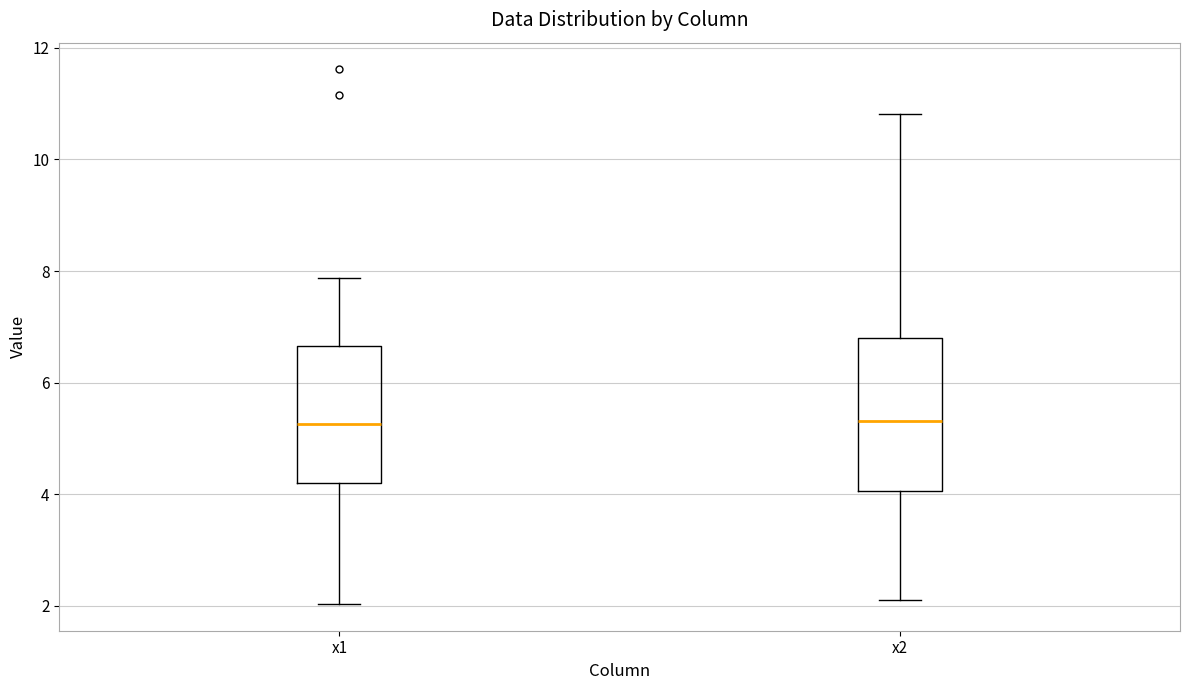

Reading left to right, read every box against the y-axis: the position of its median line, the range the box covers, and the ends of its whiskers. The values are not printed on the chart, so give them approximately, as read against the axis.

x1: median 5.2, box 4.2 to 6.6, whiskers 2.0 to 7.8
x2: median 5.4, box 4.0 to 6.8, whiskers 2.2 to 10.8